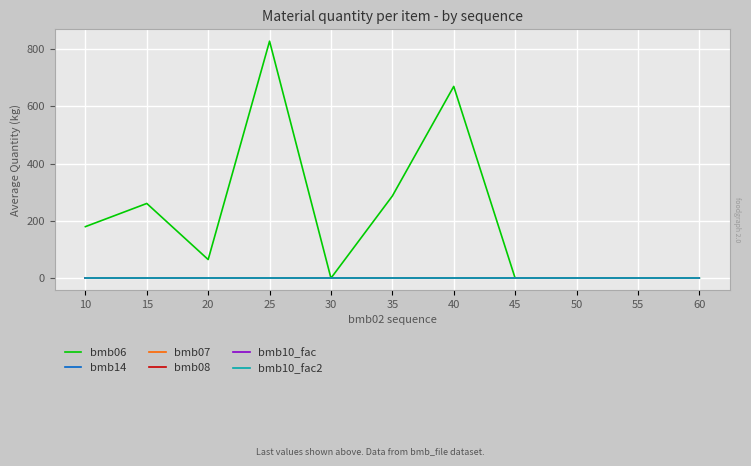

How many lines are shown in the chart?

6